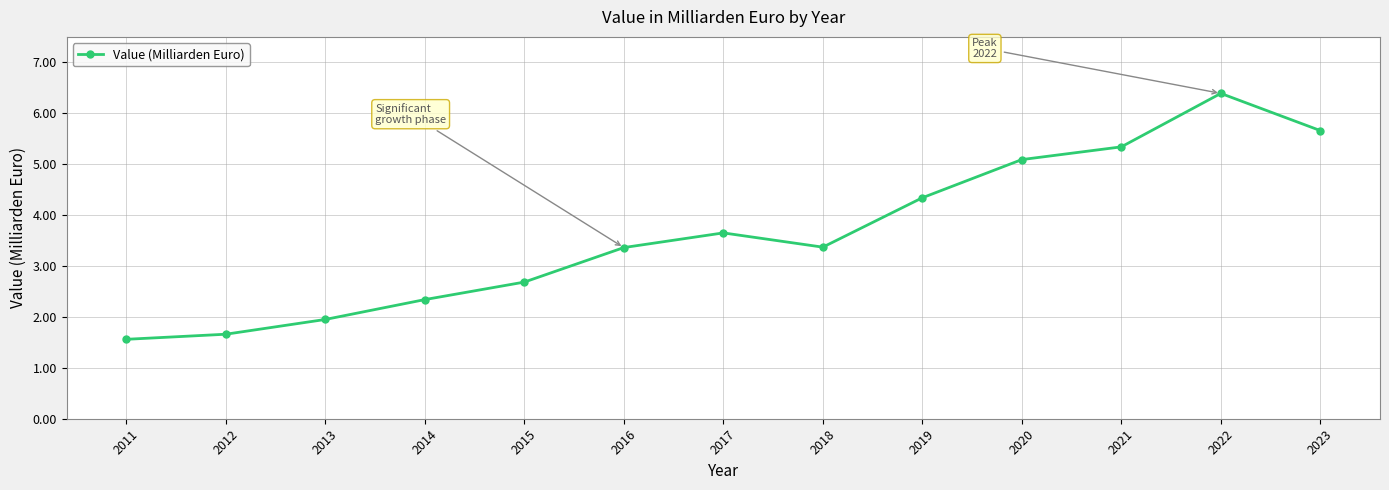

What is the sum of the values at 2017 and 2012?

5.3